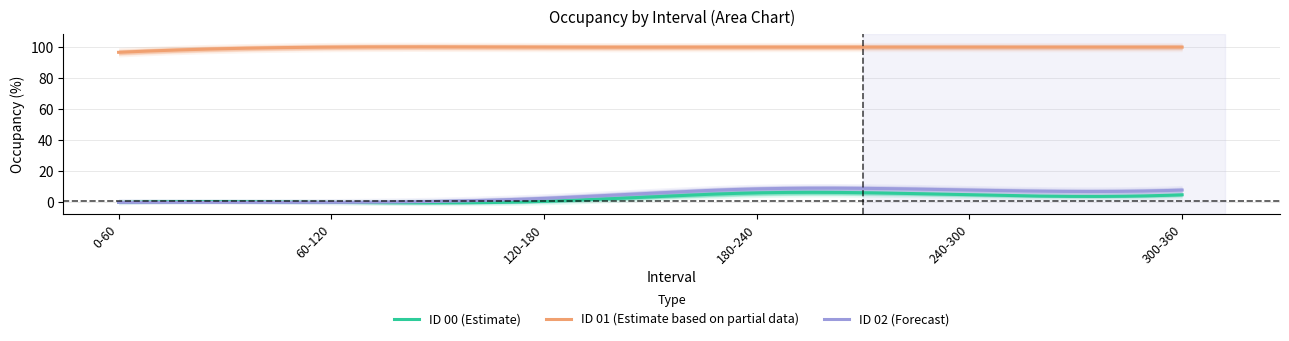

At which label is ID_02_Occupancy closest to 4?

120-180